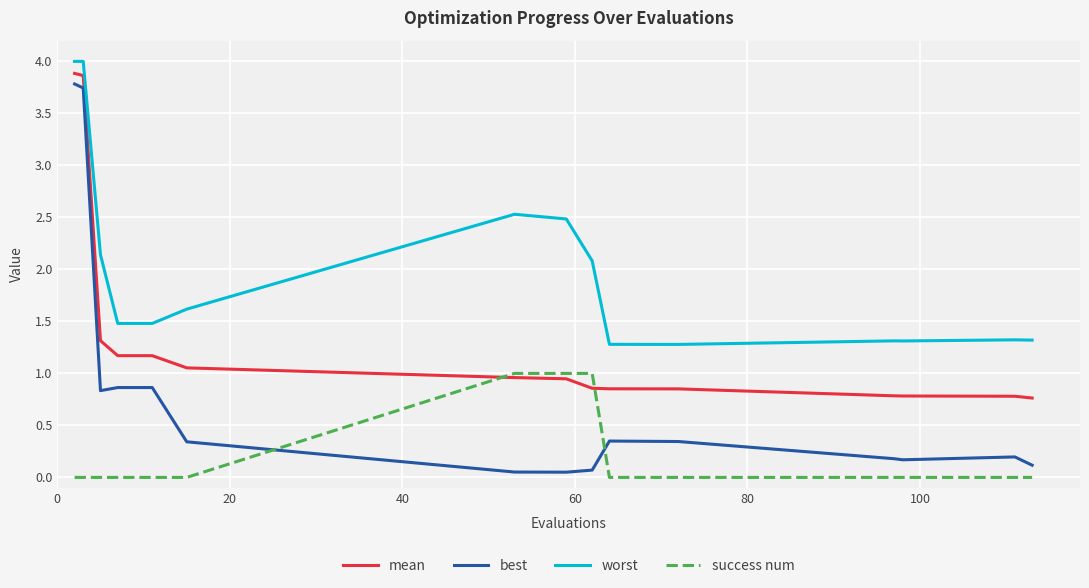

True or false: worst and best intersect in this chart.

False